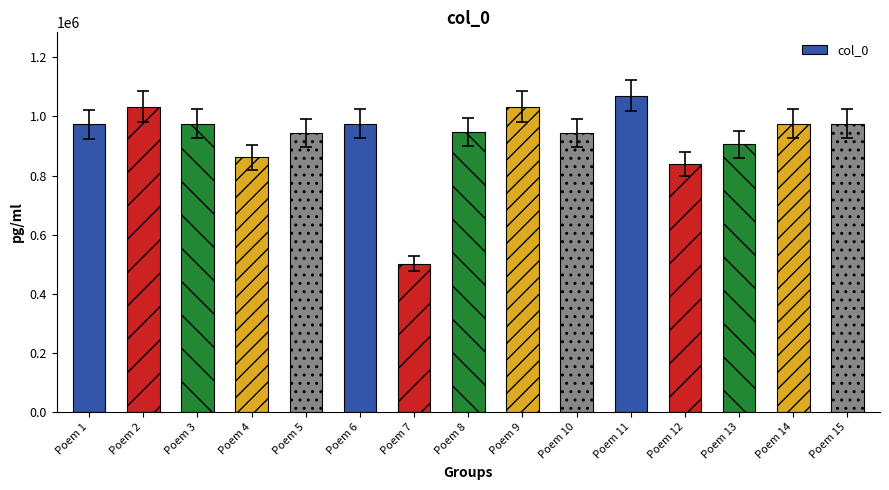

What is the difference between the values at Poem 6 and Poem 7?

474419